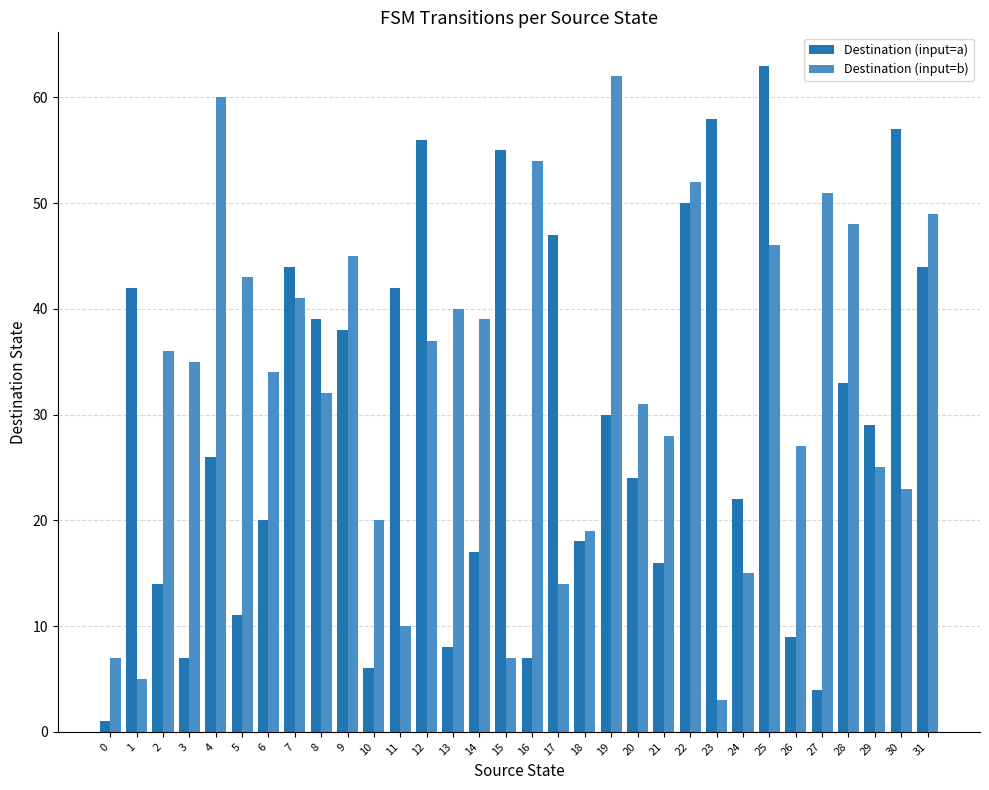

The value of Destination (input=b) at 10 is 20. True or false?

True